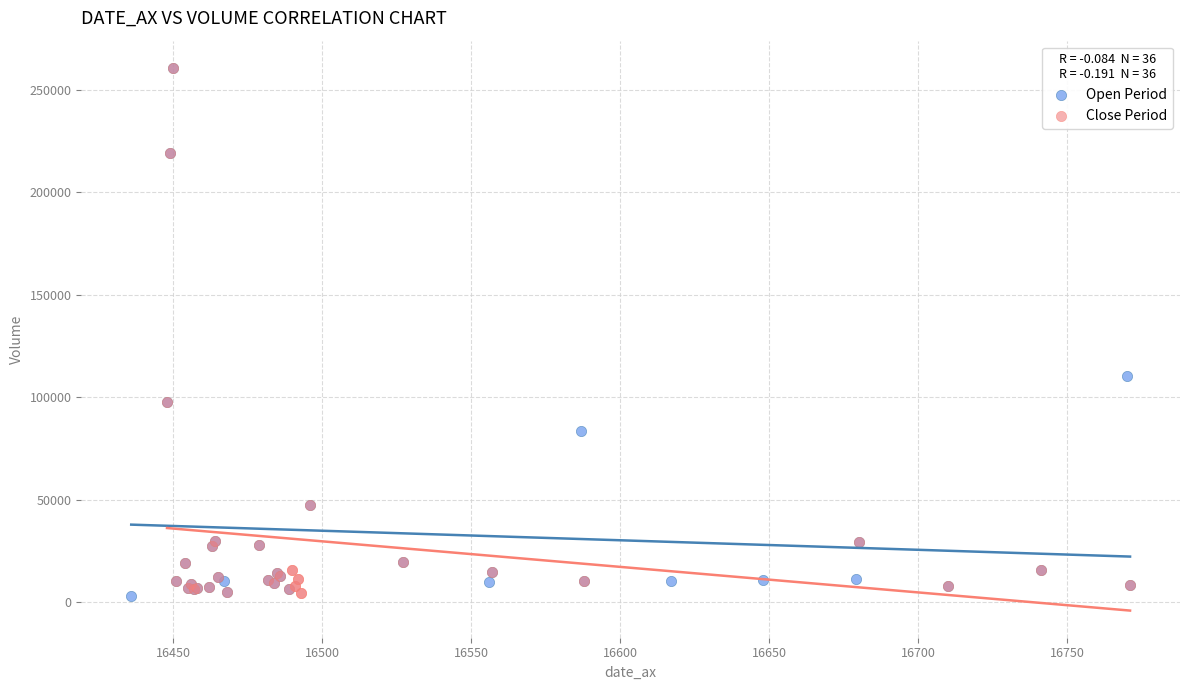

What are all the series names shown in the legend?

Open Period, Close Period